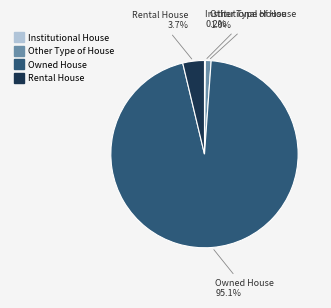

Which slice is the largest?

Owned House